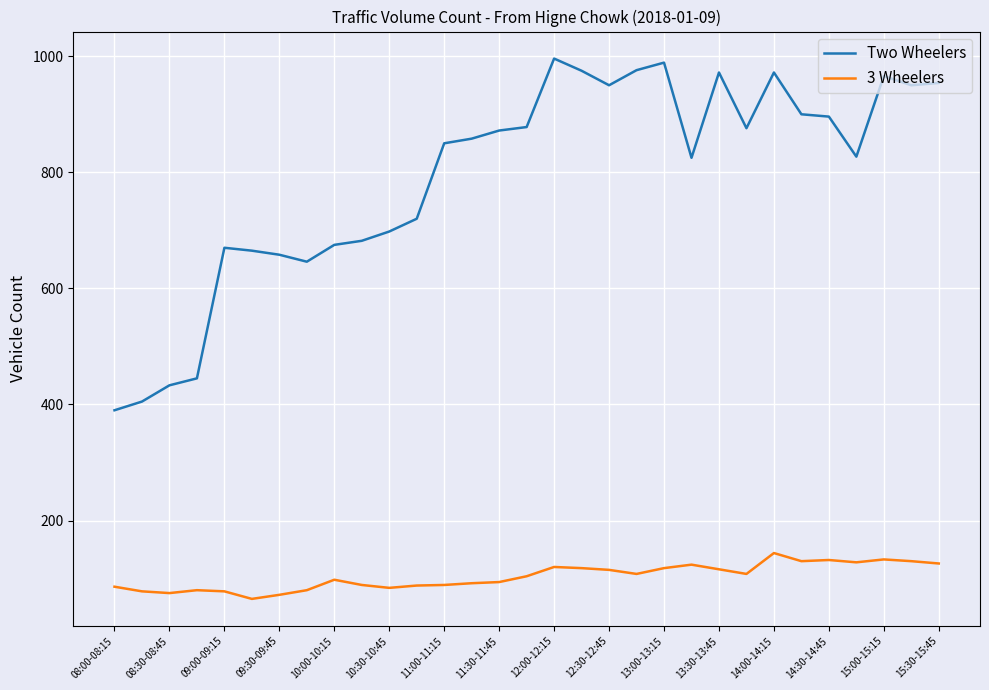

What is the greatest value displayed?

996